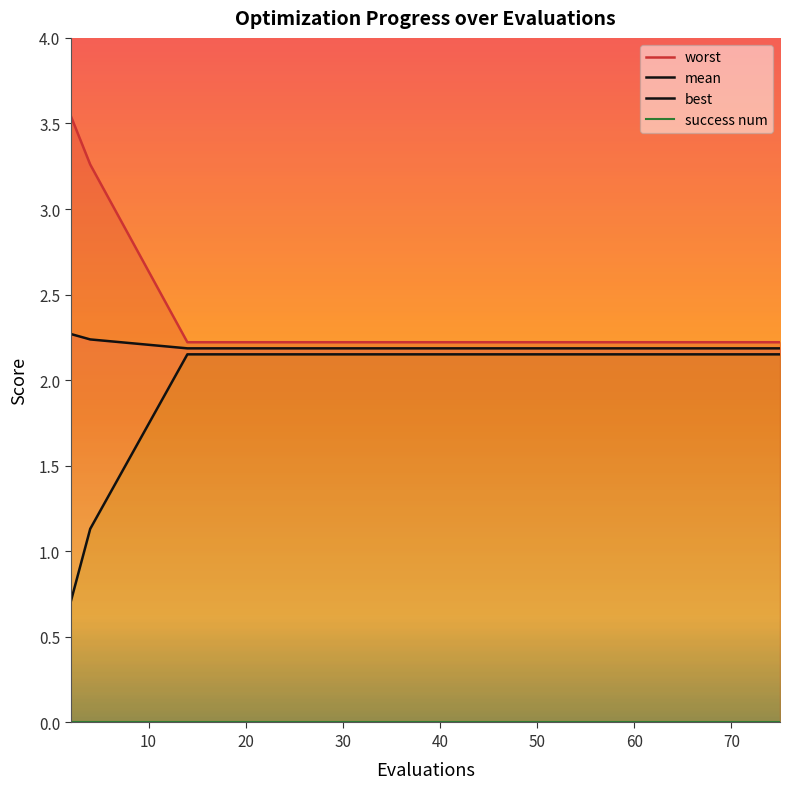

What is the lowest value of the mean series?

2.2